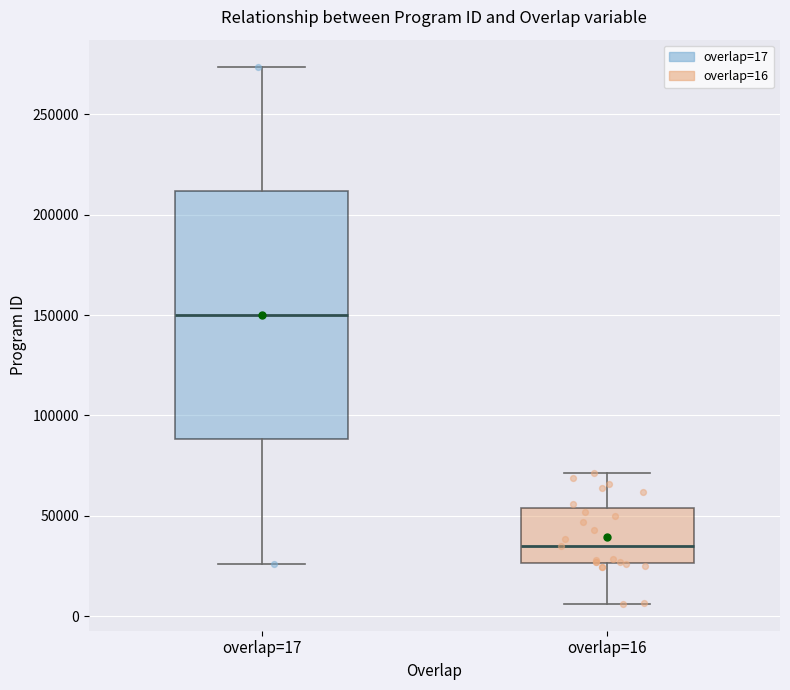

Reading left to right, read every box against the y-axis: the position of its median line, the range the box covers, and the ends of its whiskers. The values are not printed on the chart, so give them approximately, as read against the axis.

overlap=17: median 150000, box 90000 to 210000, whiskers 25000 to 275000
overlap=16: median 35000, box 25000 to 55000, whiskers 5000 to 70000